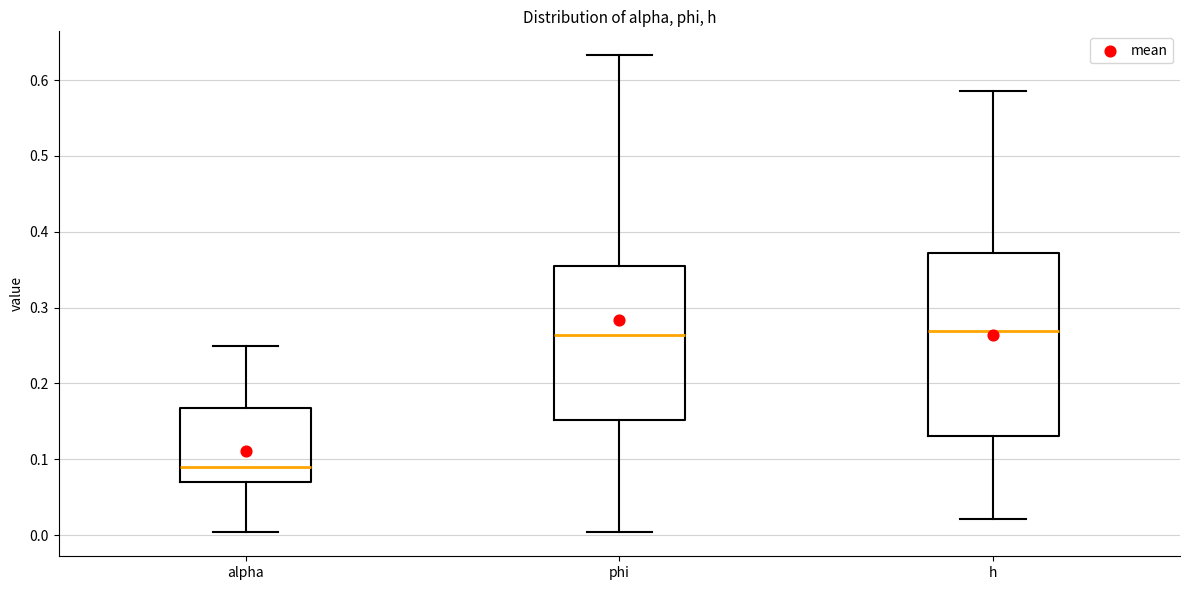

Reading left to right, transcribe this box plot: for each box, give where its median line is, the range the box spans, and where its two whiskers end, as read against the y-axis. The values are not printed on the chart, so give them approximately, as read against the axis.

alpha: median 0.09, box 0.07 to 0.17, whiskers 0.00 to 0.25
phi: median 0.26, box 0.15 to 0.36, whiskers 0.00 to 0.63
h: median 0.27, box 0.13 to 0.37, whiskers 0.02 to 0.59